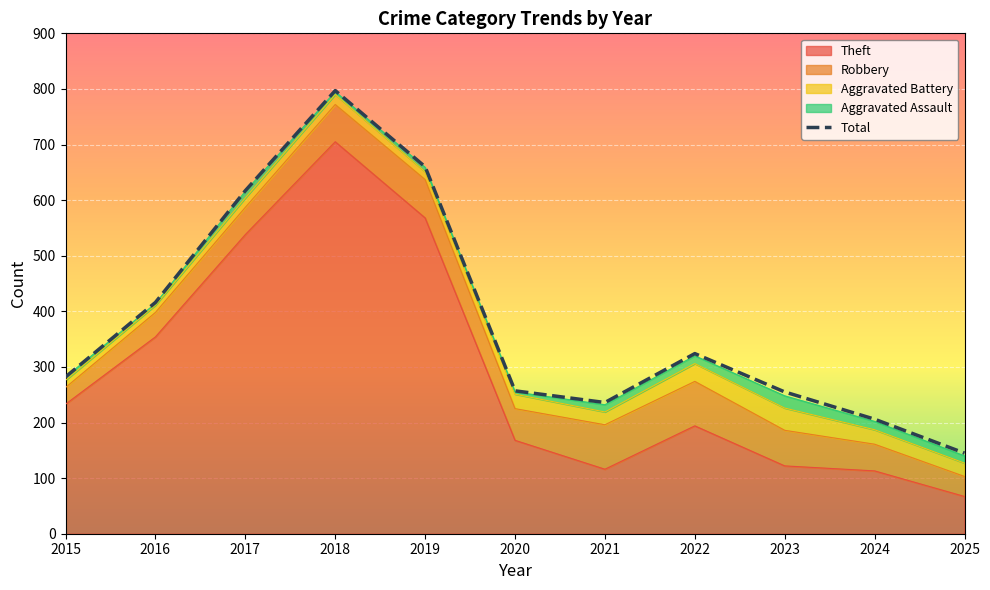

Reading left to right, list all the values displayed in this chart.

2015=282	2016=416	2017=617	2018=797	2019=660	2020=257	2021=236	2022=324	2023=255	2024=206	2025=145